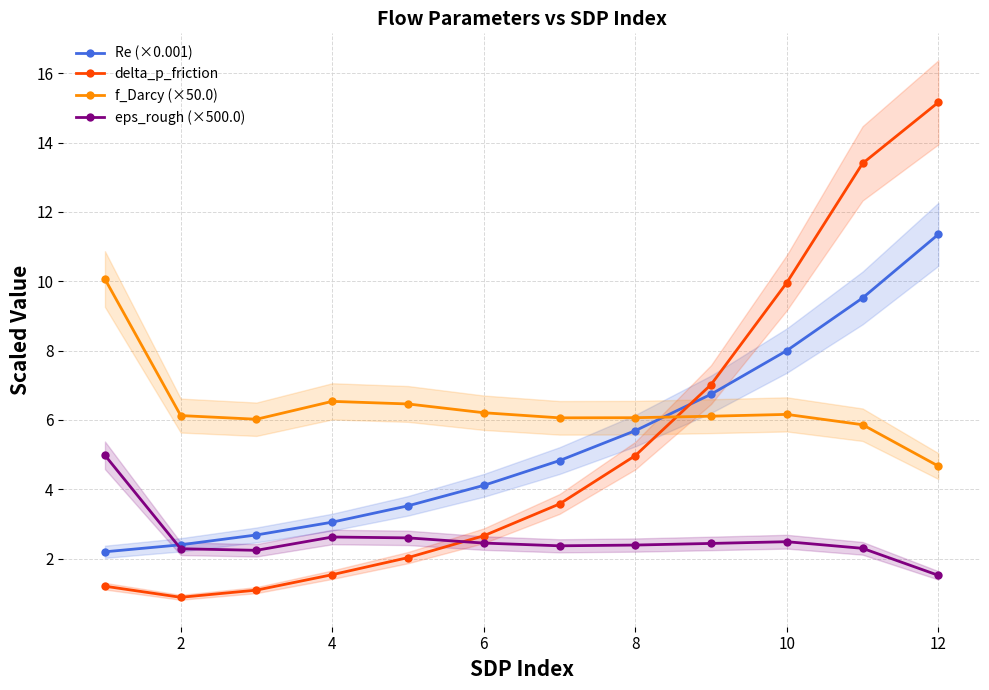

After their last crossing, which series has the higher values: f_Darcy (×50.0) or Re (×0.001)?

Re (×0.001)